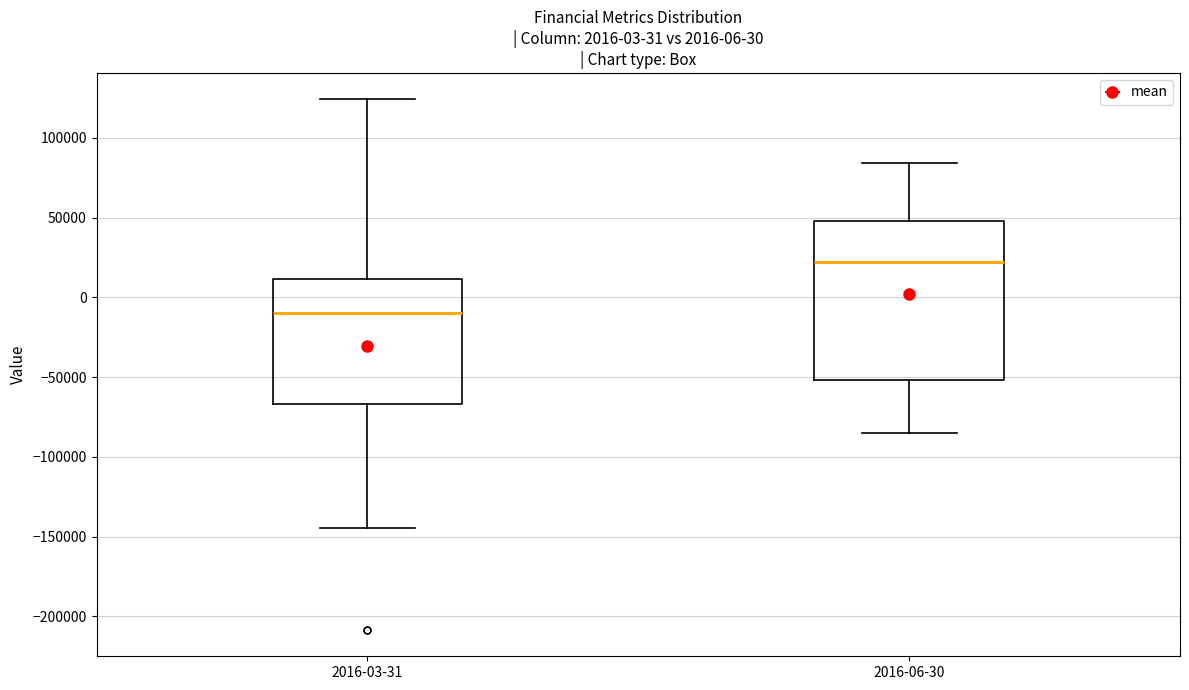

Which box's median line is the highest?

2016-06-30